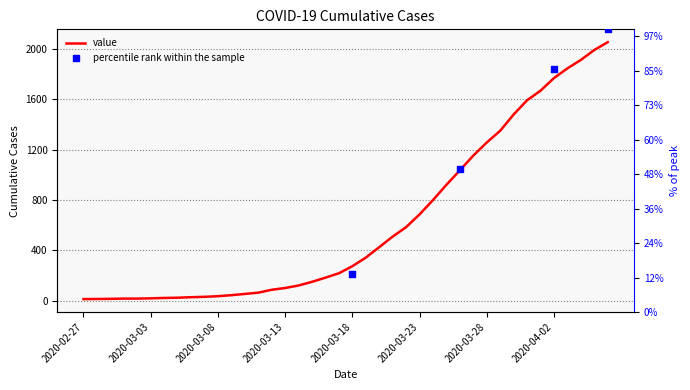

Between 15 and 33, which is larger?

33